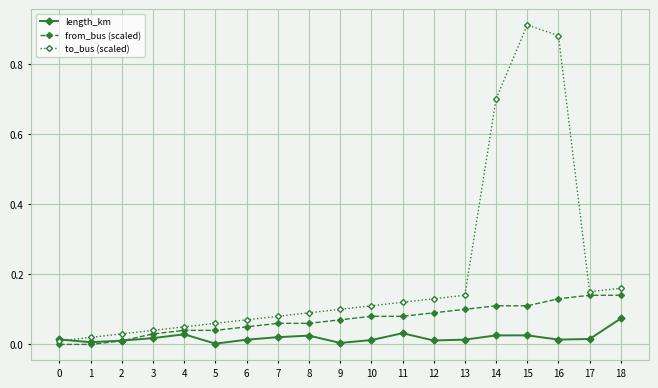

Which series has the largest total across all categories?

to_bus (scaled)